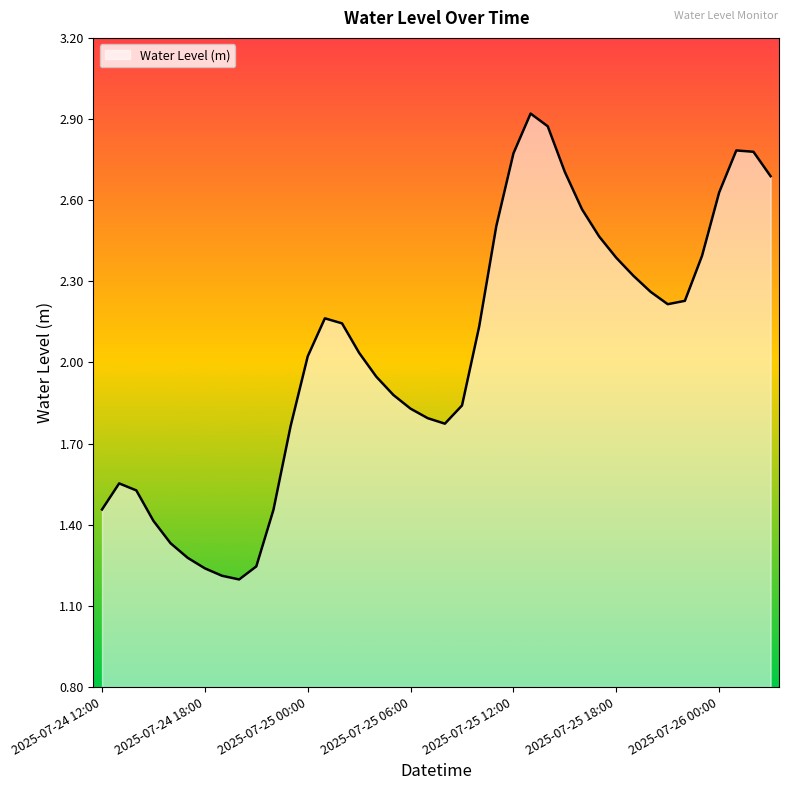

What is the difference between the maximum and minimum values?

1.7